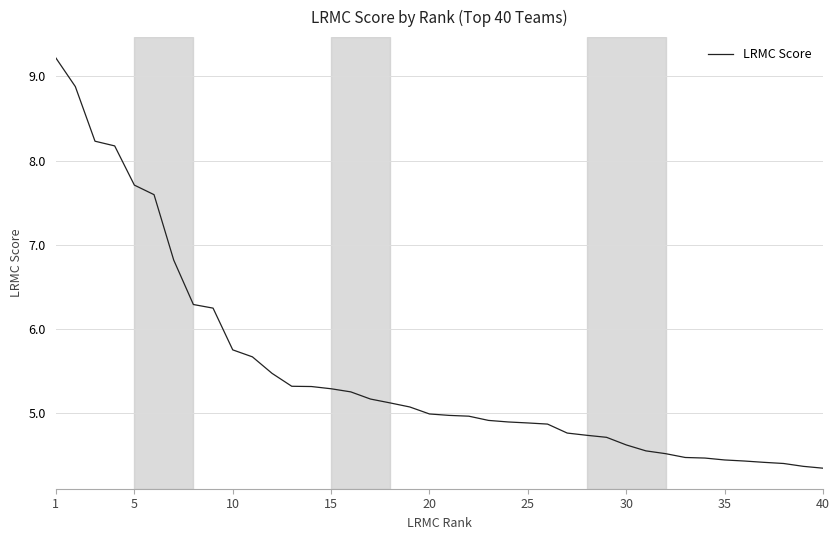

What is the sum of all values?

220.5